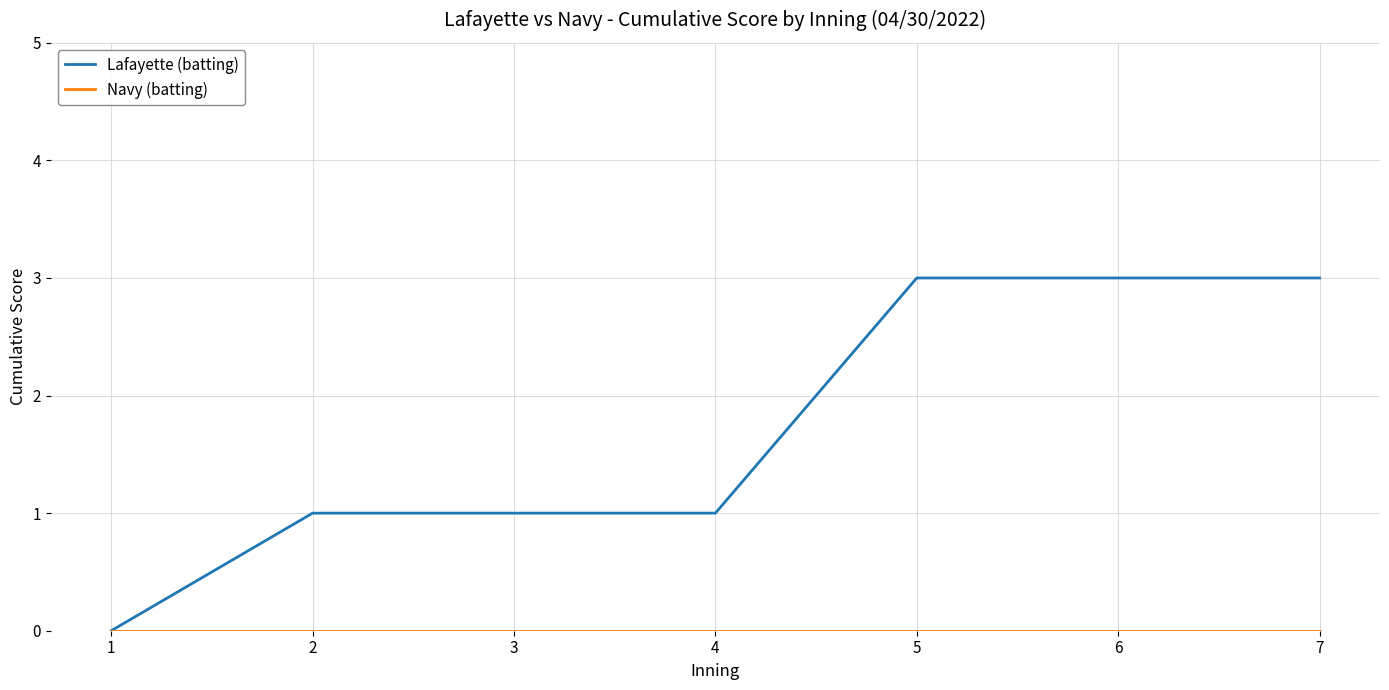

Which series has the largest range (max minus min)?

Lafayette (batting)